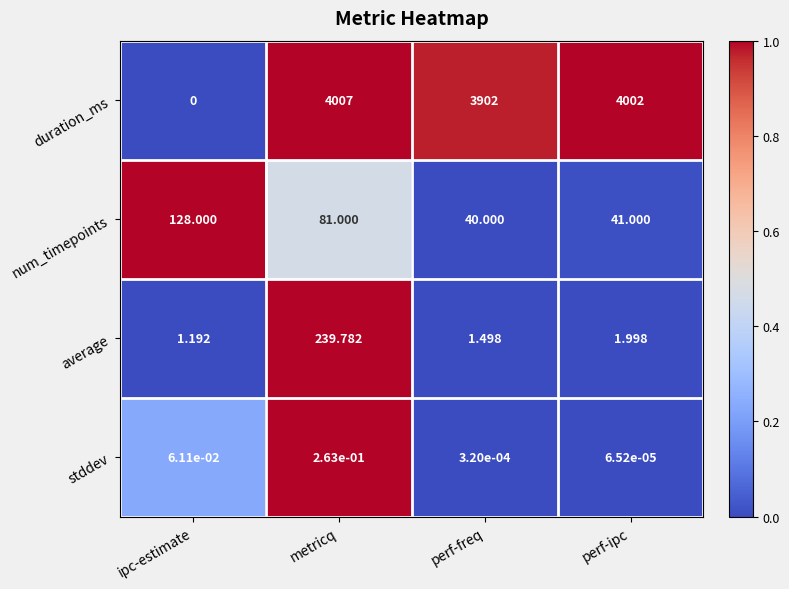

At perf-freq, list the series in order from largest to smallest.

duration_ms, num_timepoints, average, stddev